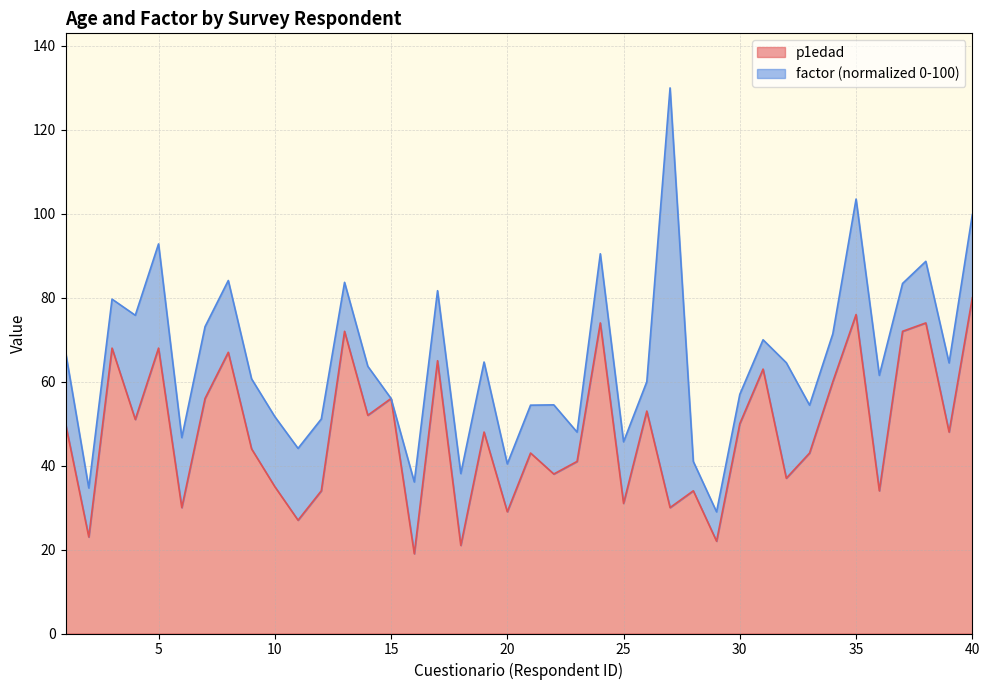

How many categories are shown in the chart?

40